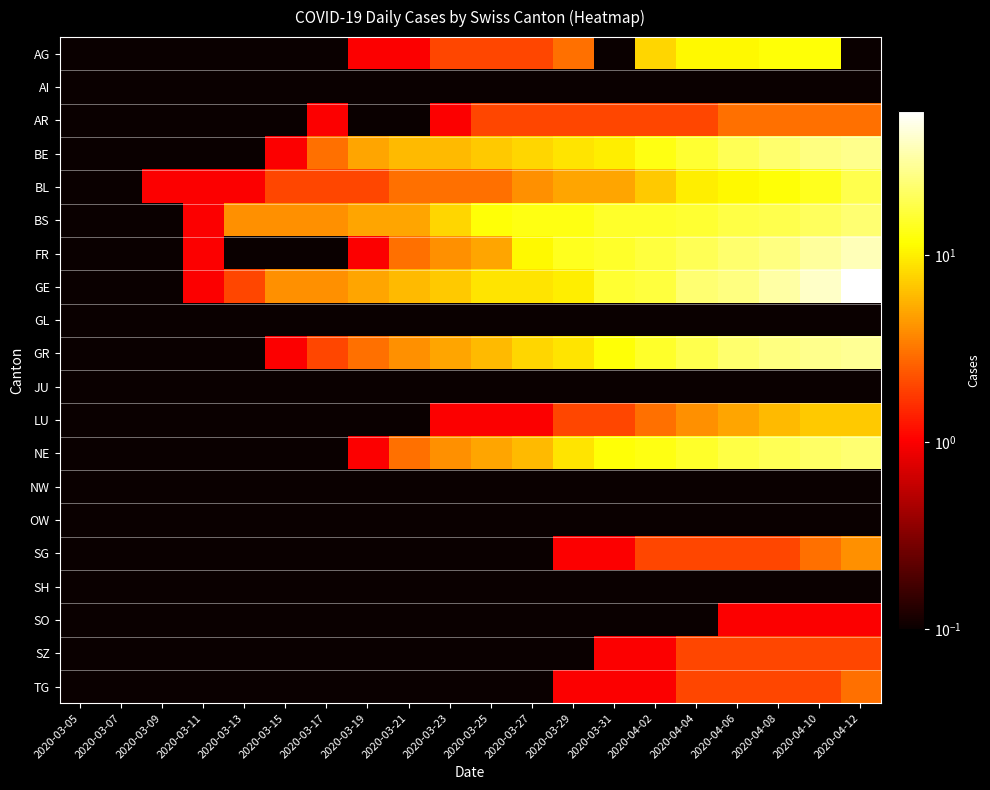

At 2020-03-11, list the series in order from largest to smallest.

BL, BS, FR, GE, AG, AI, AR, BE, GL, GR, JU, LU, NE, NW, OW, SG, SH, SO, SZ, TG